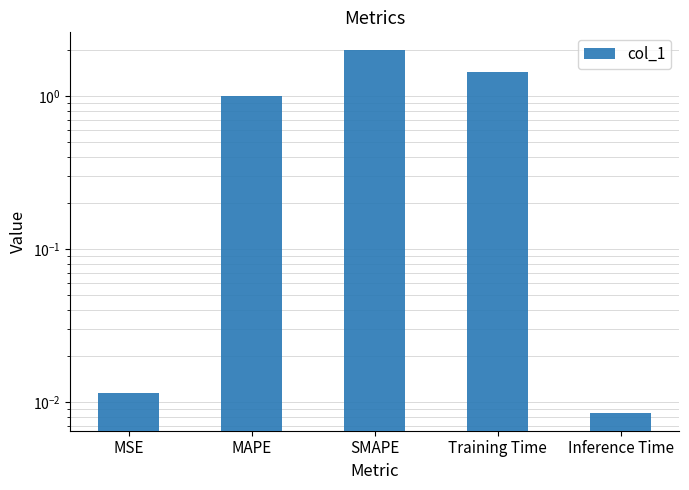

What position from the left is Inference Time?

5